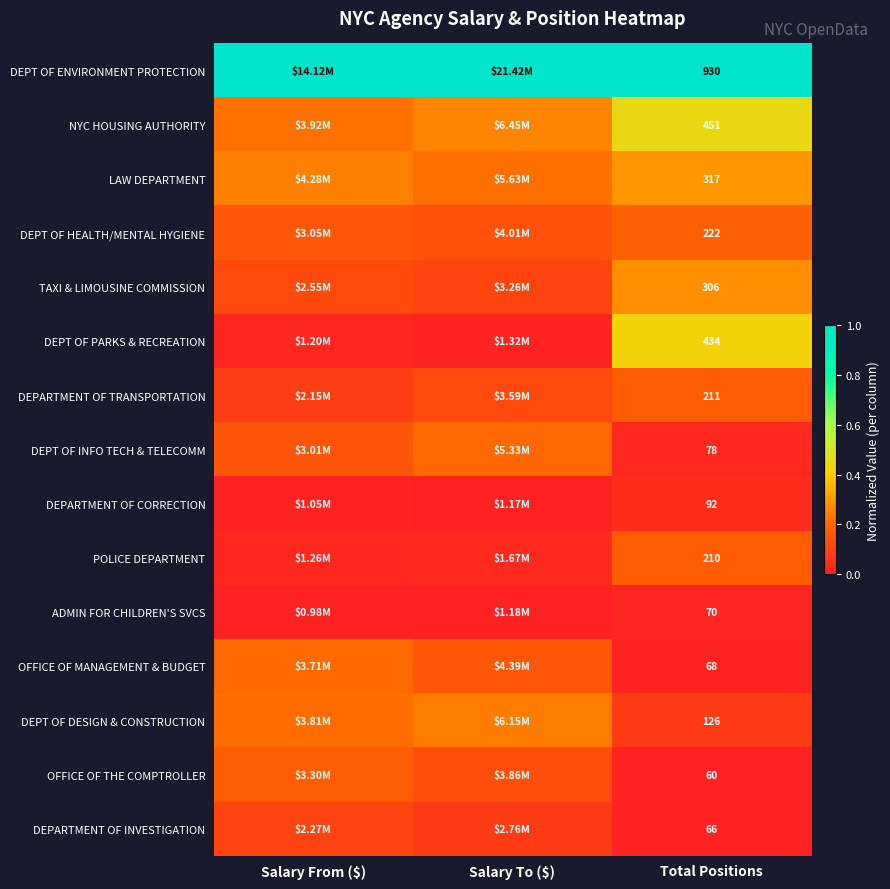

Rank the series at Total Positions from lowest to highest value.

OFFICE OF THE COMPTROLLER, DEPARTMENT OF INVESTIGATION, OFFICE OF MANAGEMENT & BUDGET, ADMIN FOR CHILDREN'S SVCS, DEPT OF INFO TECH & TELECOMM, DEPARTMENT OF CORRECTION, DEPT OF DESIGN & CONSTRUCTION, POLICE DEPARTMENT, DEPARTMENT OF TRANSPORTATION, DEPT OF HEALTH/MENTAL HYGIENE, TAXI & LIMOUSINE COMMISSION, LAW DEPARTMENT, DEPT OF PARKS & RECREATION, NYC HOUSING AUTHORITY, DEPT OF ENVIRONMENT PROTECTION